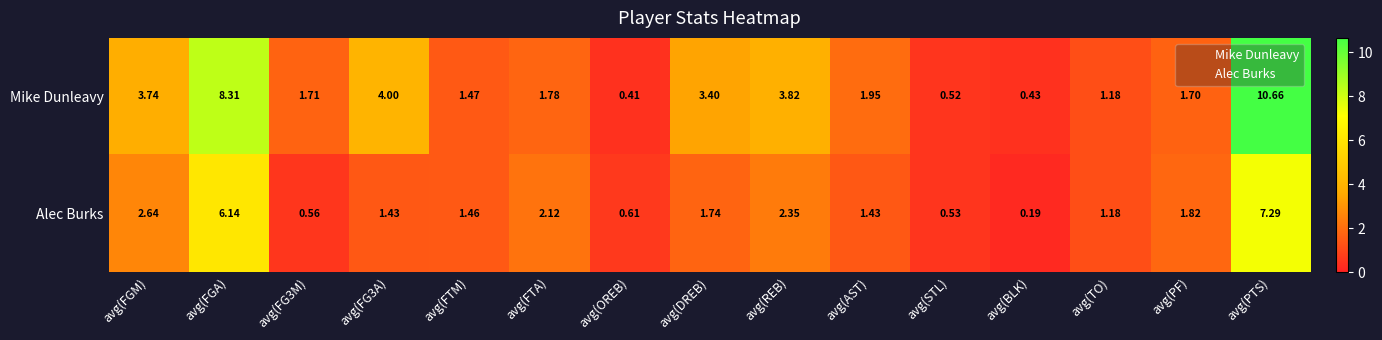

Which label corresponds to the smallest value in the chart?

avg(BLK)